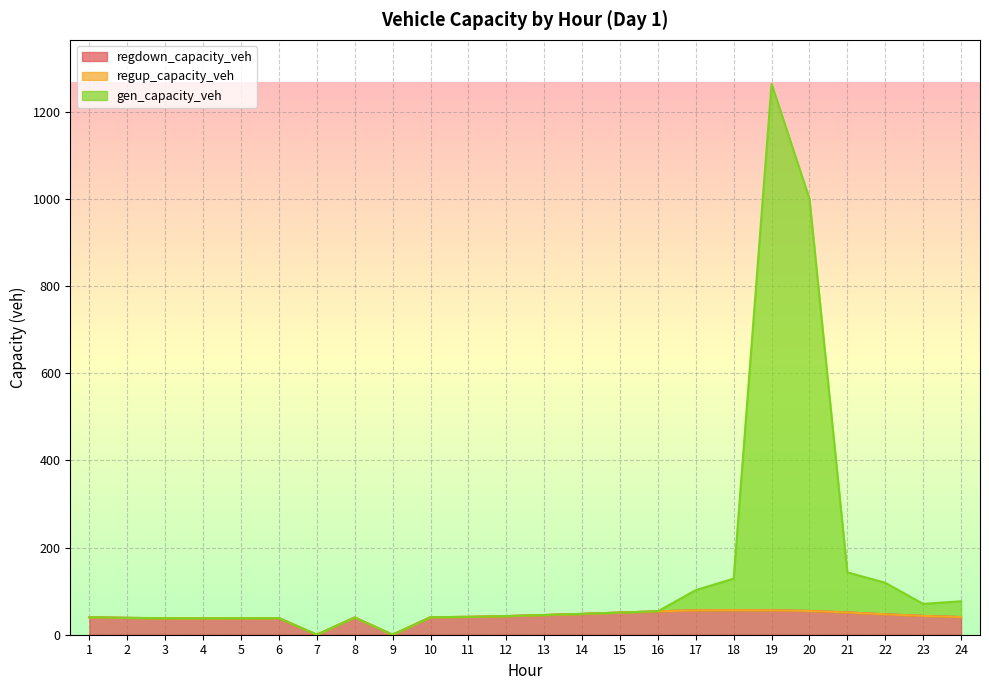

What is the difference between the maximum and minimum values in the gen_capacity_veh series?

1263.6